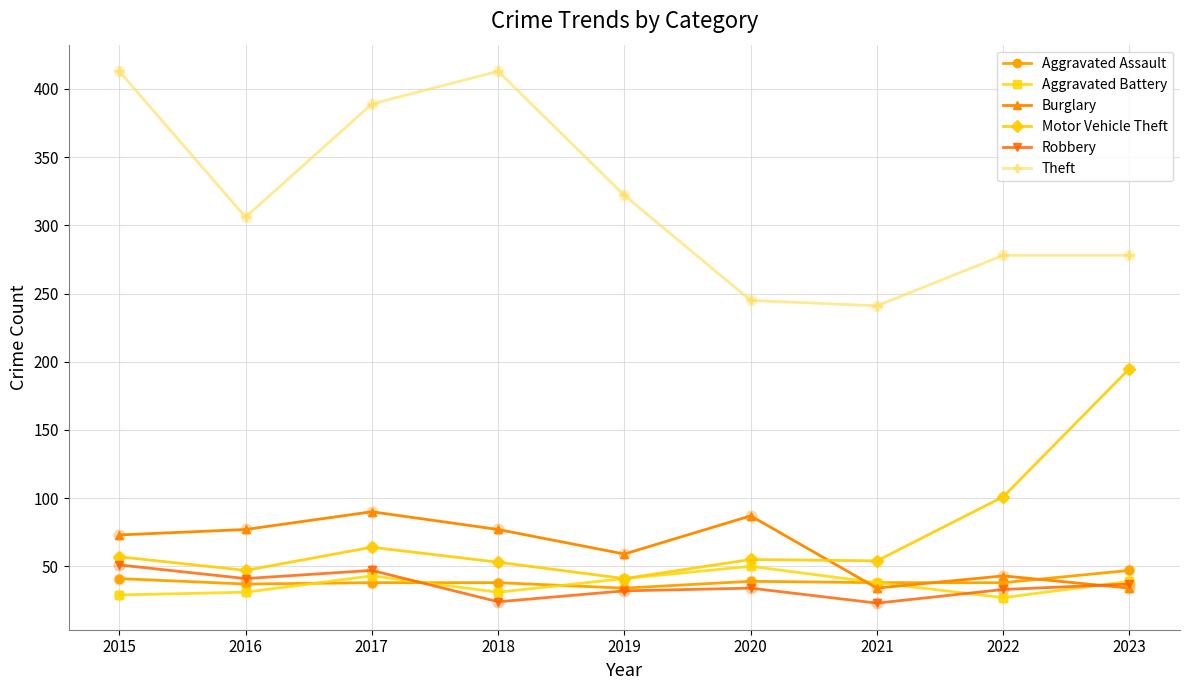

What is the difference between the highest and lowest values at 2015?

384